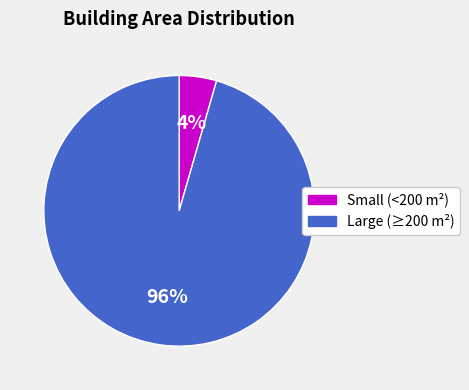

Is there a majority slice in this chart?

Yes